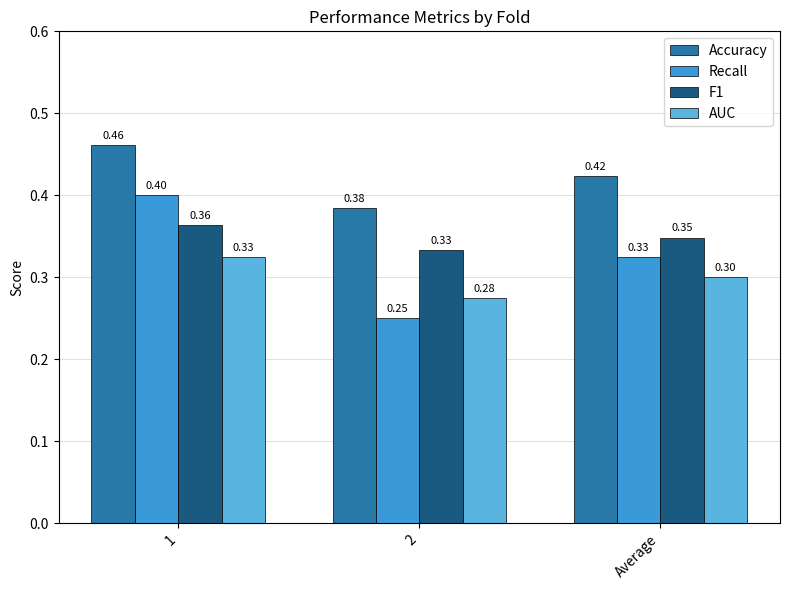

Which series has the widest spread of values?

Recall